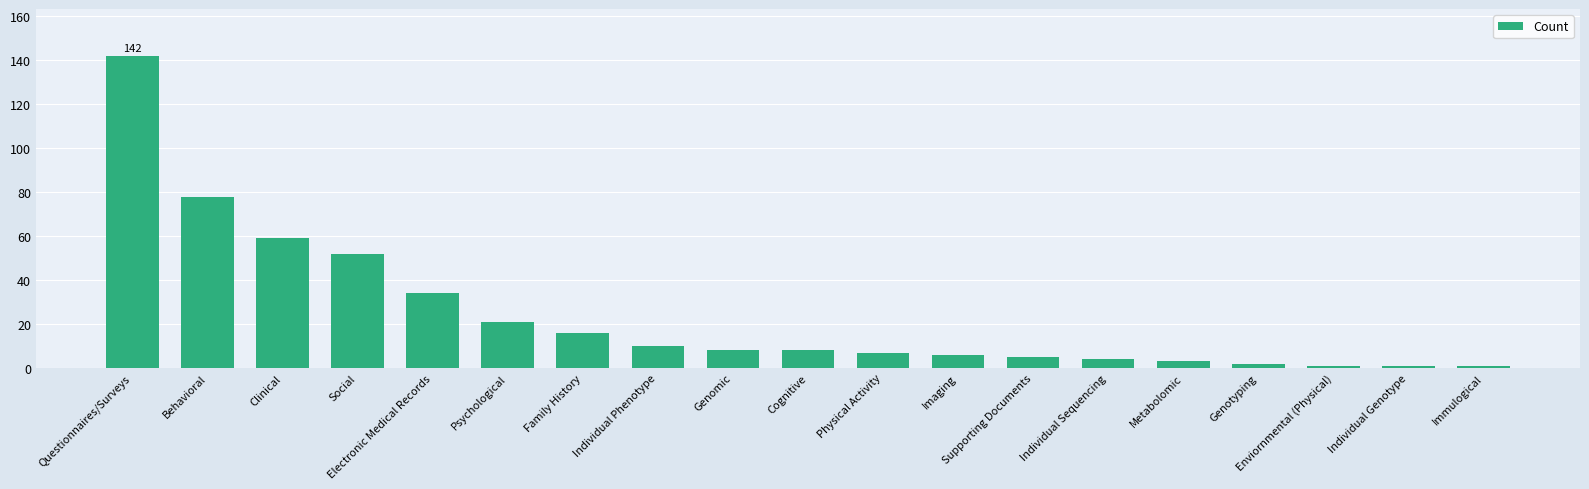

What is the sum of the values at Supporting Documents and Clinical?

64